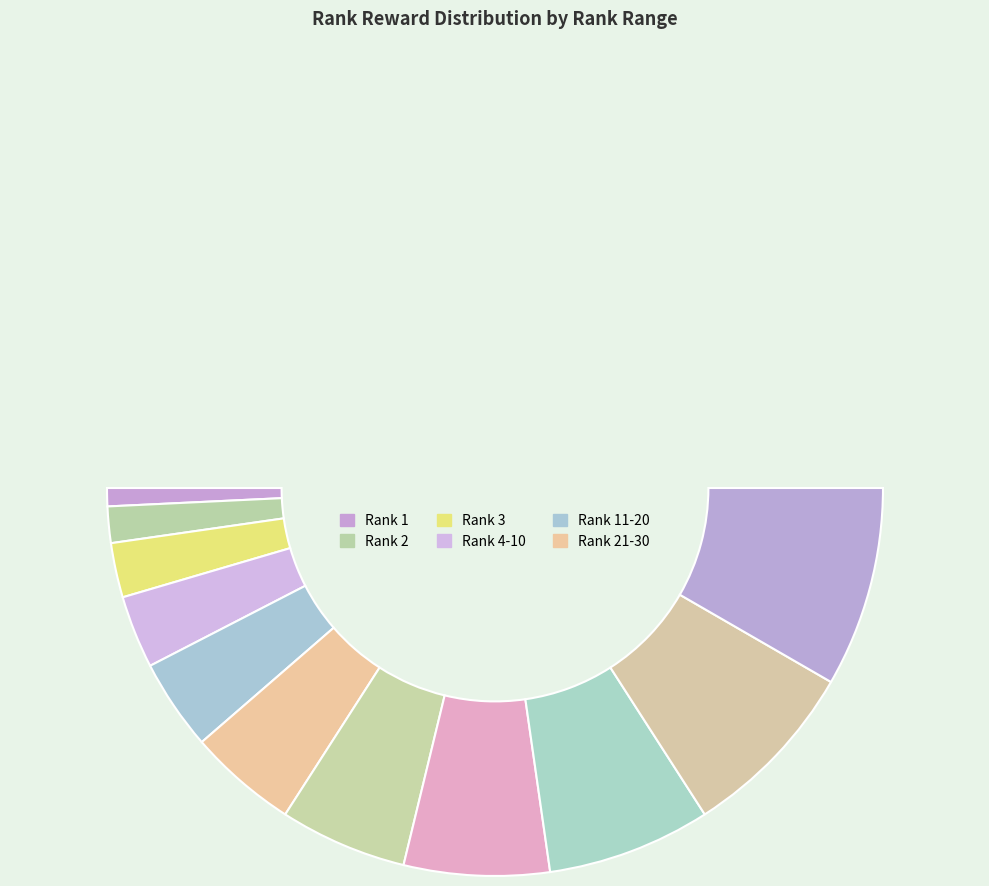

Is there any slice that represents more than half of the pie?

No